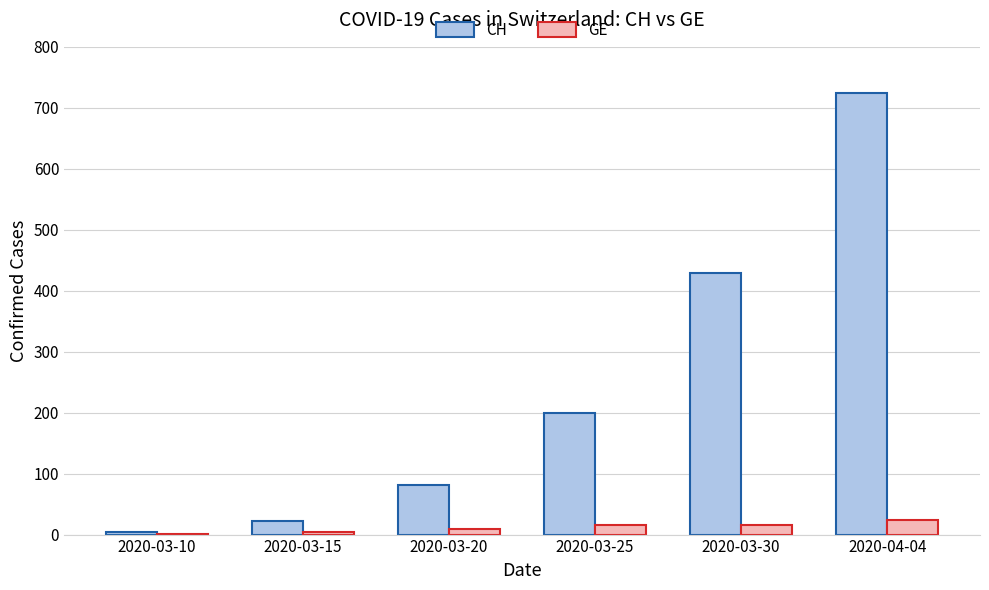

Is it true that CH equals 199 at 2020-03-25?

True